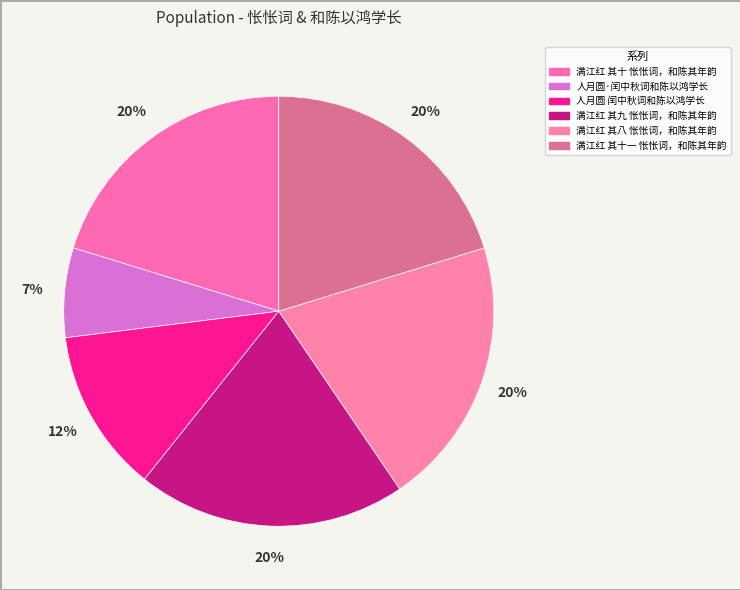

Between 满江红 其八 怅怅词，和陈其年韵 and 人月圆·闰中秋词和陈以鸿学长, which is larger?

满江红 其八 怅怅词，和陈其年韵